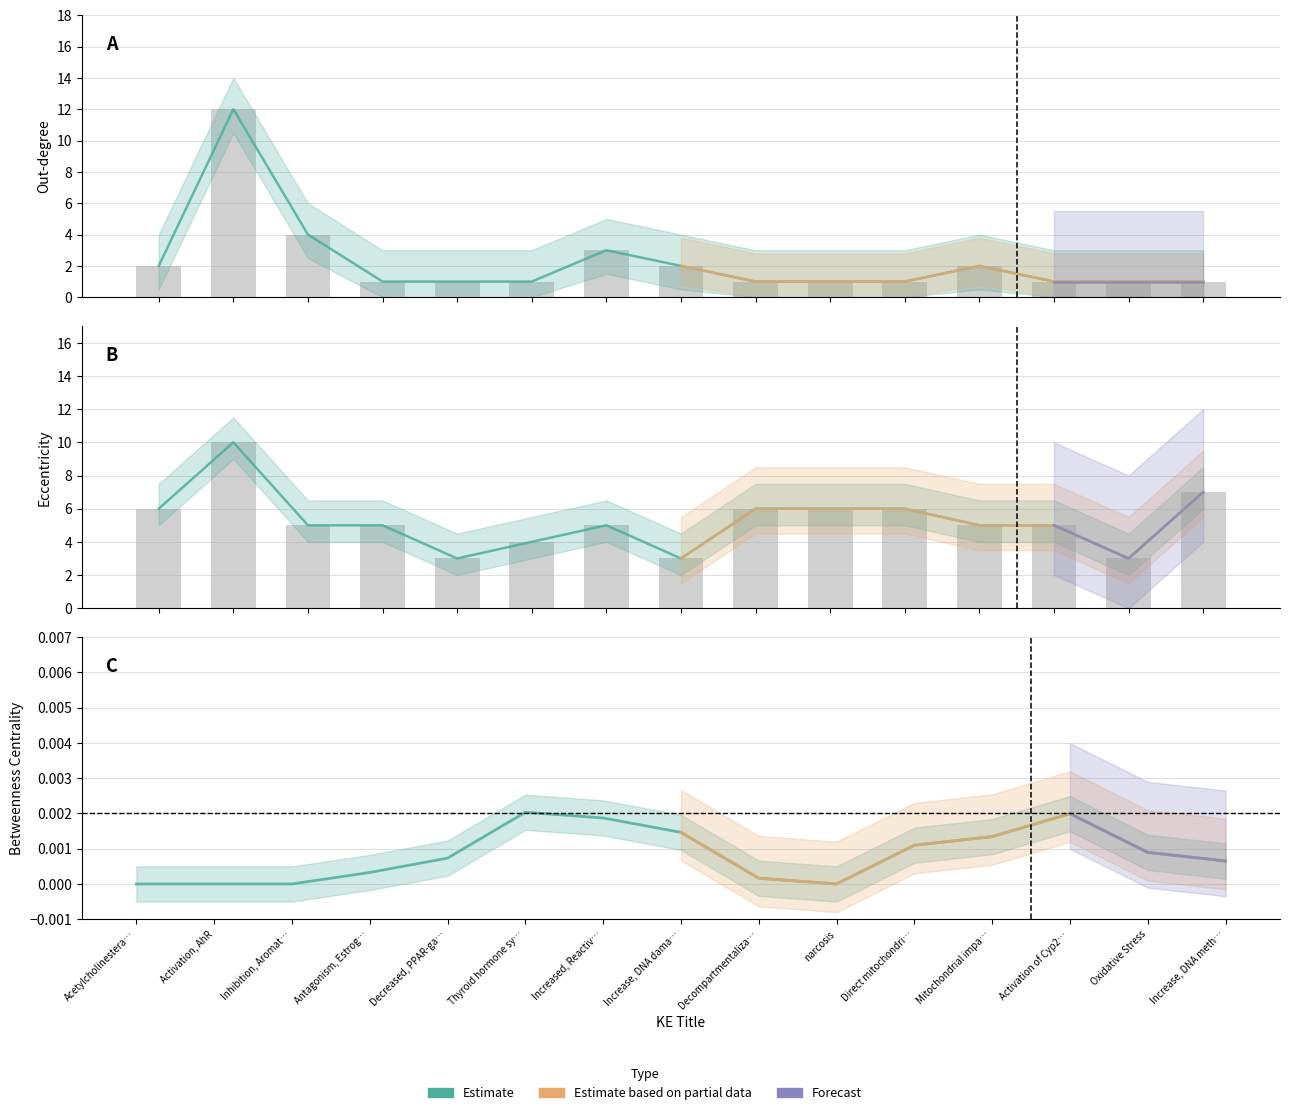

True or false: out_degree has a value of 2.0 at 7.

True